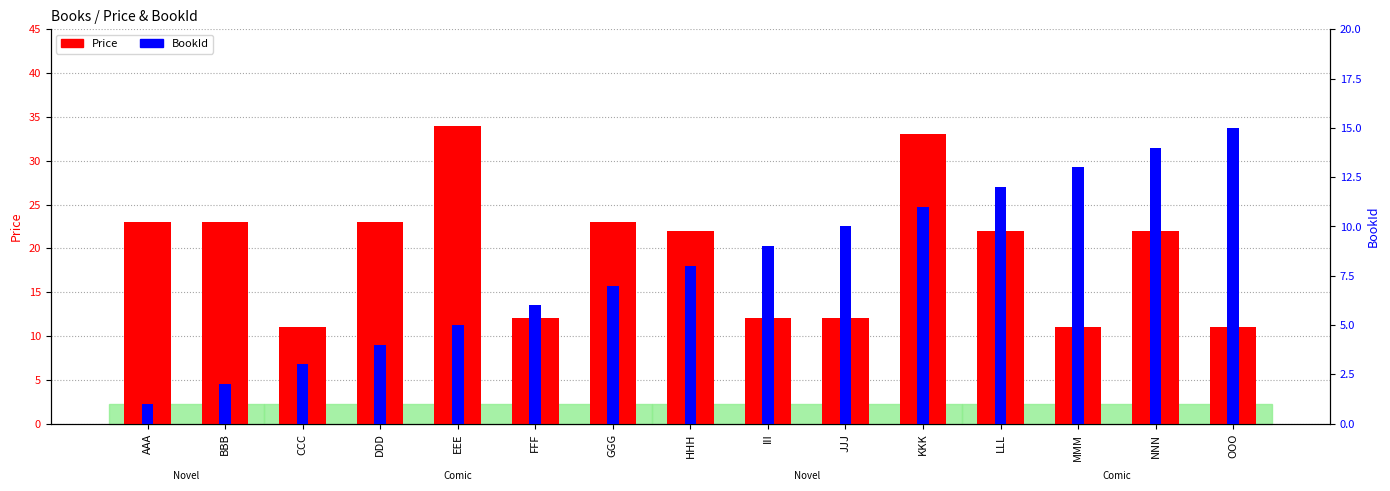

Which series has the widest spread of values?

Price